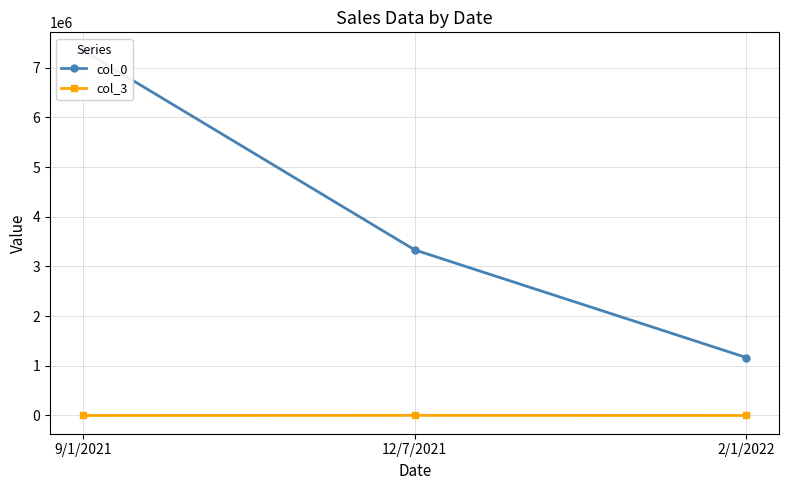

What is the value of the col_3 point at the 3rd from the left?

534